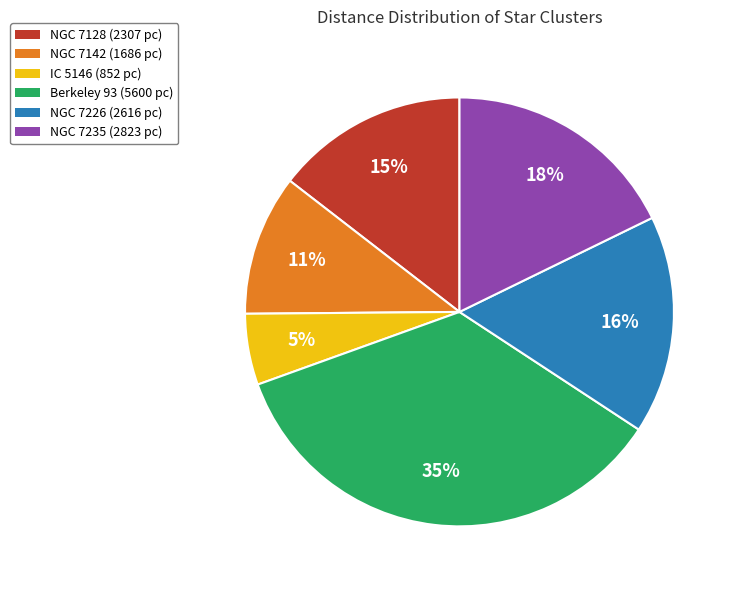

What is the ratio of the value at IC 5146 to the value at NGC 7226?

0.3